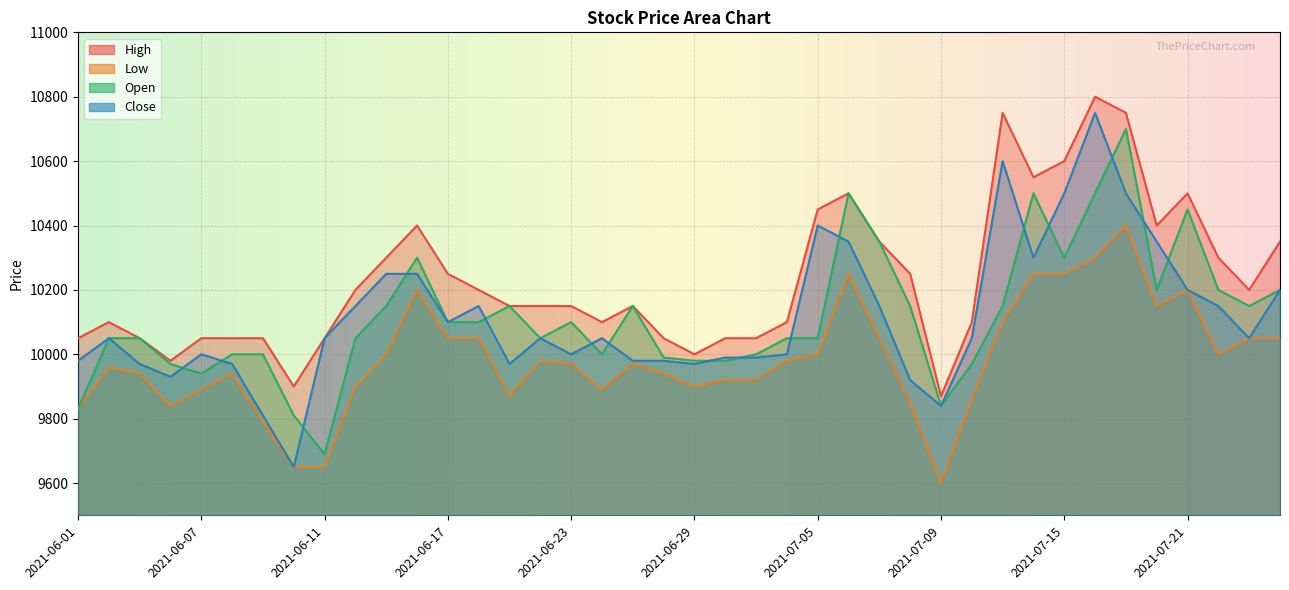

At how many categories does at least one series exceed 10464?

7